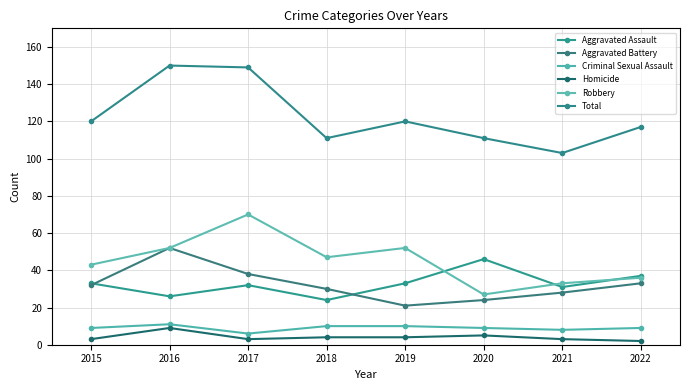

Where is Aggravated Battery nearest to the value 36?

2017